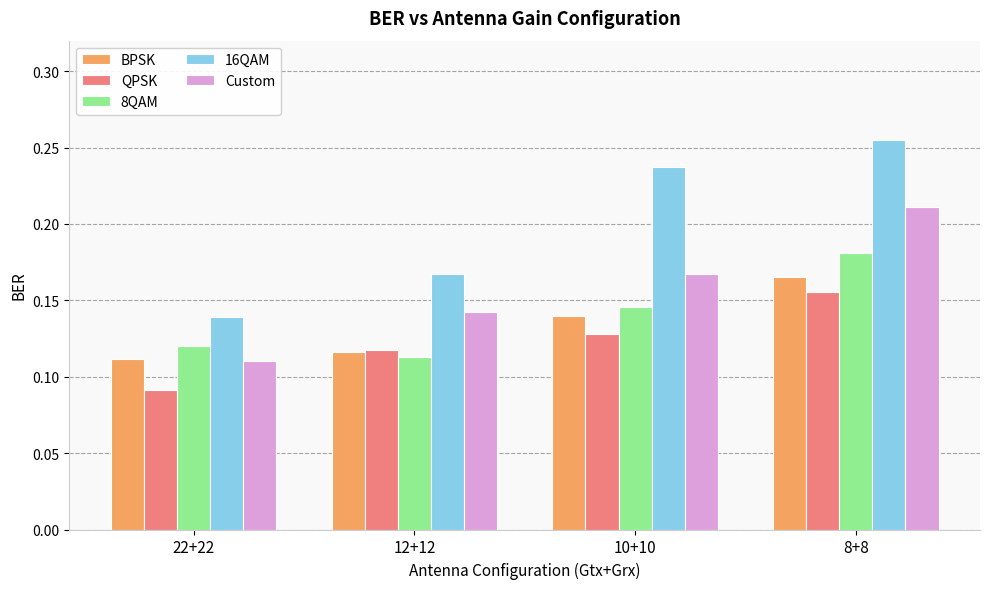

Is the value of 16QAM at 10+10 greater than the value of QPSK at 22+22?

Yes